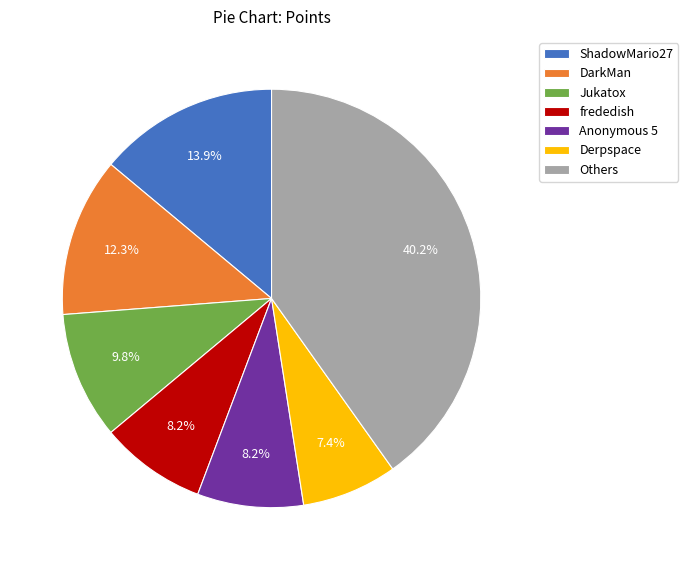

Does DarkMan represent more than half of the total?

No